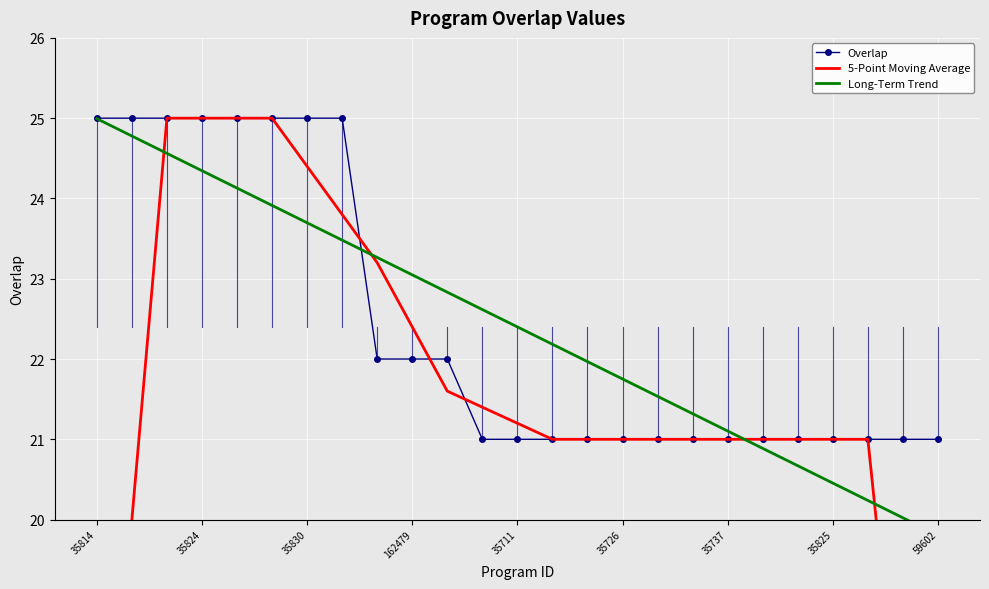

True or false: Overlap has a value of 21 at 59602.

True